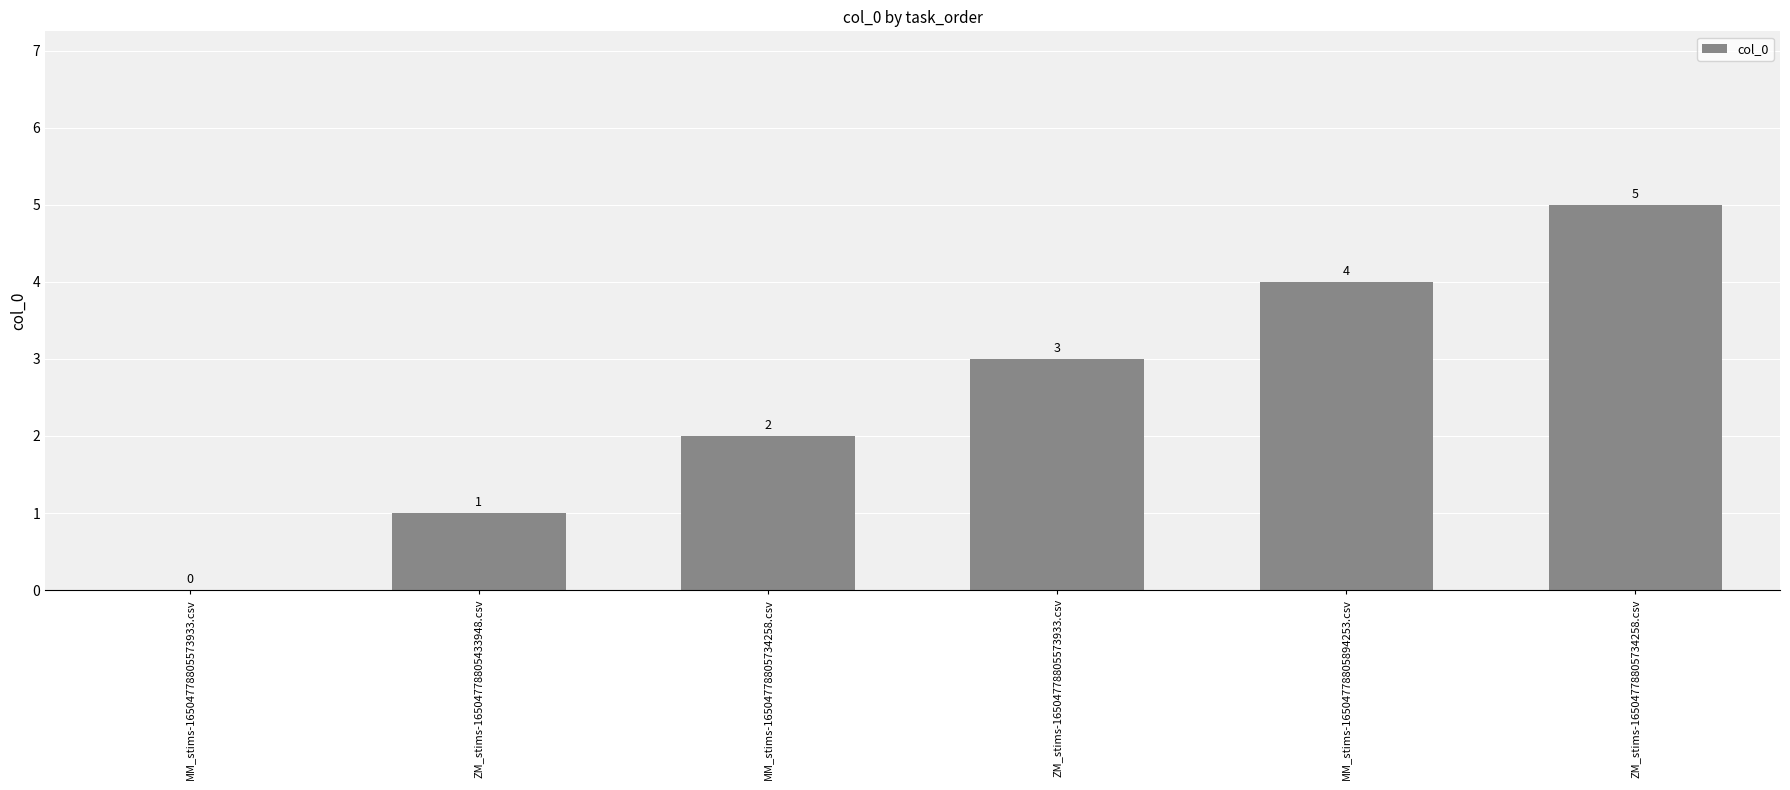

Which category has the highest value across all series?

ZM_stims-16504778805734258.csv